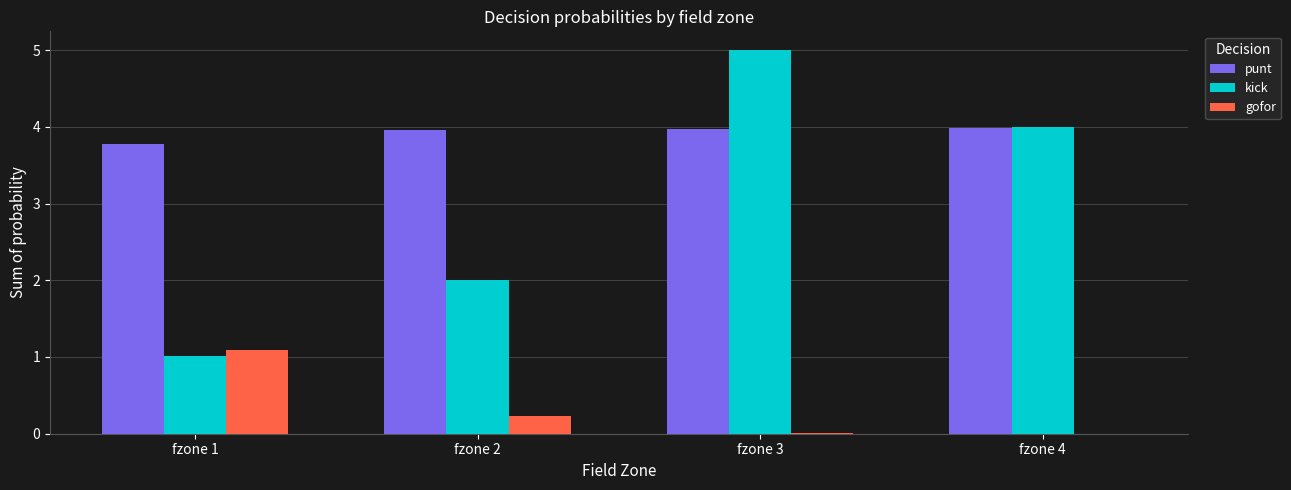

What is the difference between the punt values at fzone 1 and fzone 2?

0.2